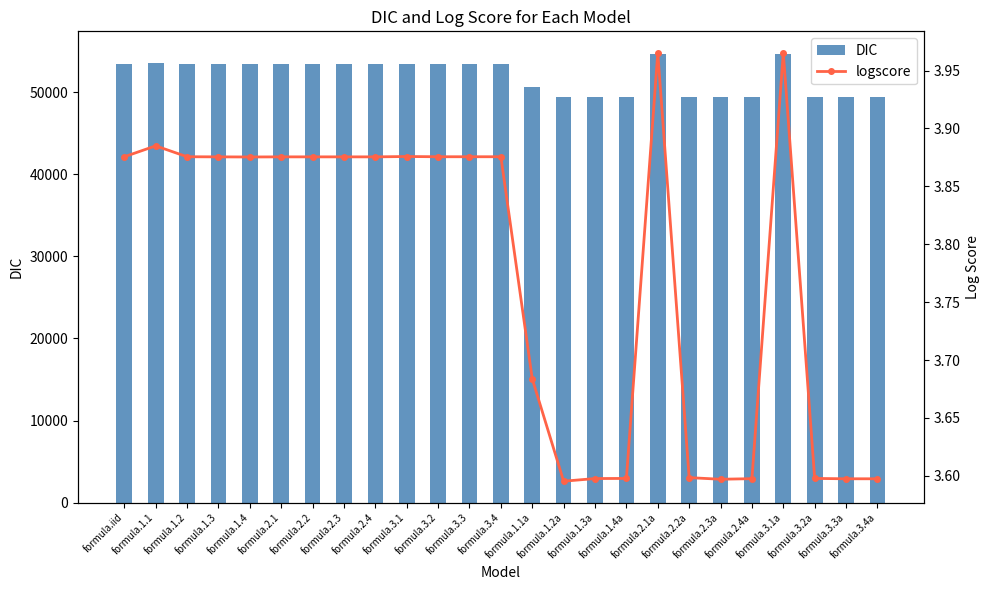

Reading left to right, transcribe all the data shown in this chart.

DIC: formula.iid=53429.6	formula.1.1=53553.8	formula.1.2=53431.2	formula.1.3=53428.6	formula.1.4=53428.2	formula.2.1=53429.4	formula.2.2=53429.4	formula.2.3=53429.1	formula.2.4=53429.4	formula.3.1=53431.1	formula.3.2=53430.1	formula.3.3=53430.1	formula.3.4=53429.2	formula.1.1a=50640.7	formula.1.2a=49438.8	formula.1.3a=49461.0	formula.1.4a=49463.1	formula.2.1a=54674.3	formula.2.2a=49468.9	formula.2.3a=49456.3	formula.2.4a=49459.8	formula.3.1a=54675.1	formula.3.2a=49462.4	formula.3.3a=49459.4	formula.3.4a=49459.5
logscore: formula.iid=3.9	formula.1.1=3.9	formula.1.2=3.9	formula.1.3=3.9	formula.1.4=3.9	formula.2.1=3.9	formula.2.2=3.9	formula.2.3=3.9	formula.2.4=3.9	formula.3.1=3.9	formula.3.2=3.9	formula.3.3=3.9	formula.3.4=3.9	formula.1.1a=3.7	formula.1.2a=3.6	formula.1.3a=3.6	formula.1.4a=3.6	formula.2.1a=4.0	formula.2.2a=3.6	formula.2.3a=3.6	formula.2.4a=3.6	formula.3.1a=4.0	formula.3.2a=3.6	formula.3.3a=3.6	formula.3.4a=3.6